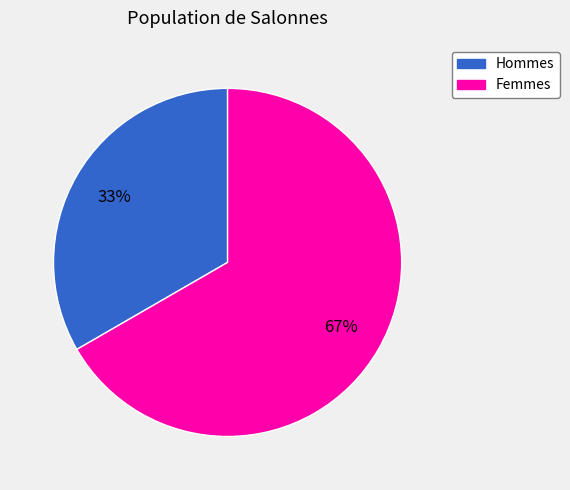

The Hommes slice represents 33% of the pie. True or false?

True